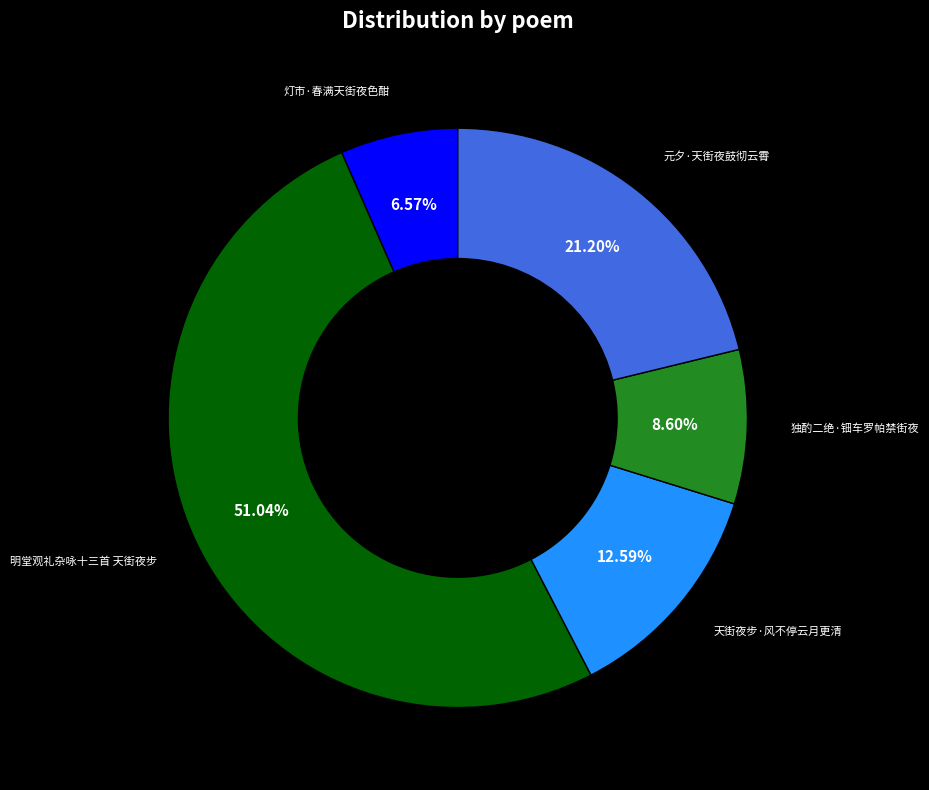

Is there any slice that represents more than half of the pie?

Yes